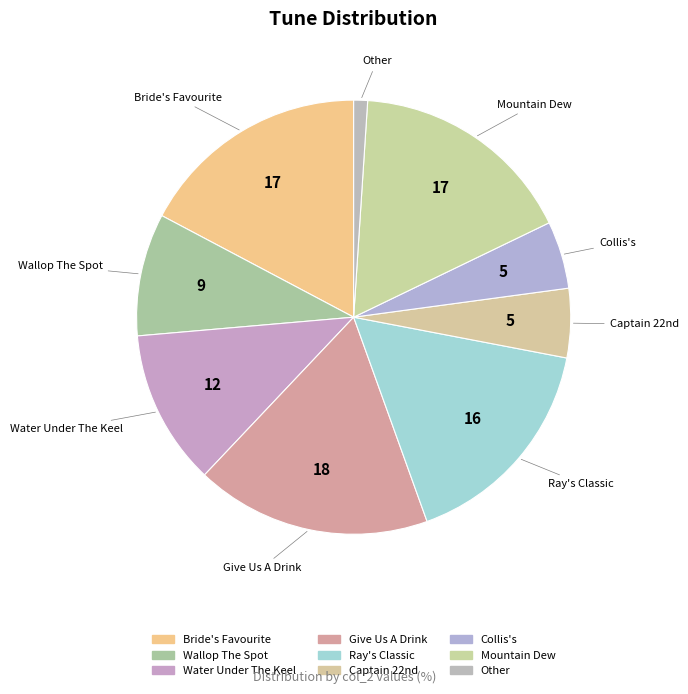

To the nearest percent, what is the difference between the largest and smallest slice percentages?

17%